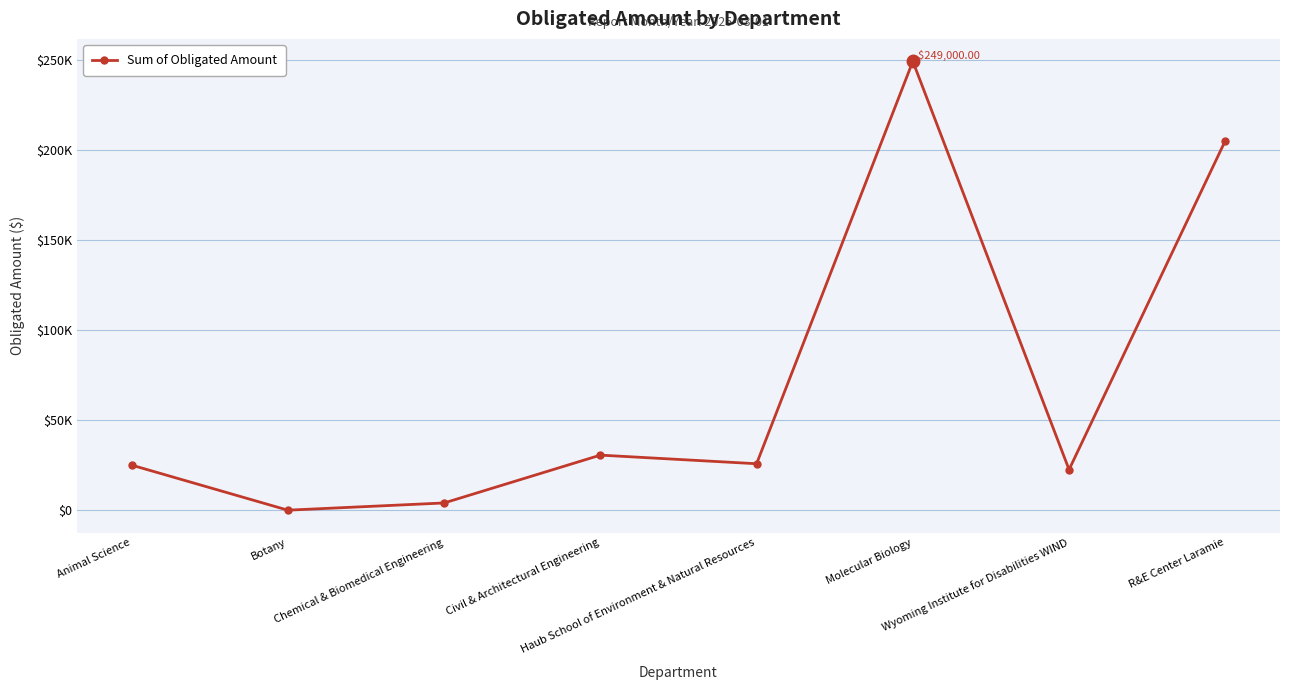

At which category does the data reach its first local peak?

Civil & Architectural Engineering